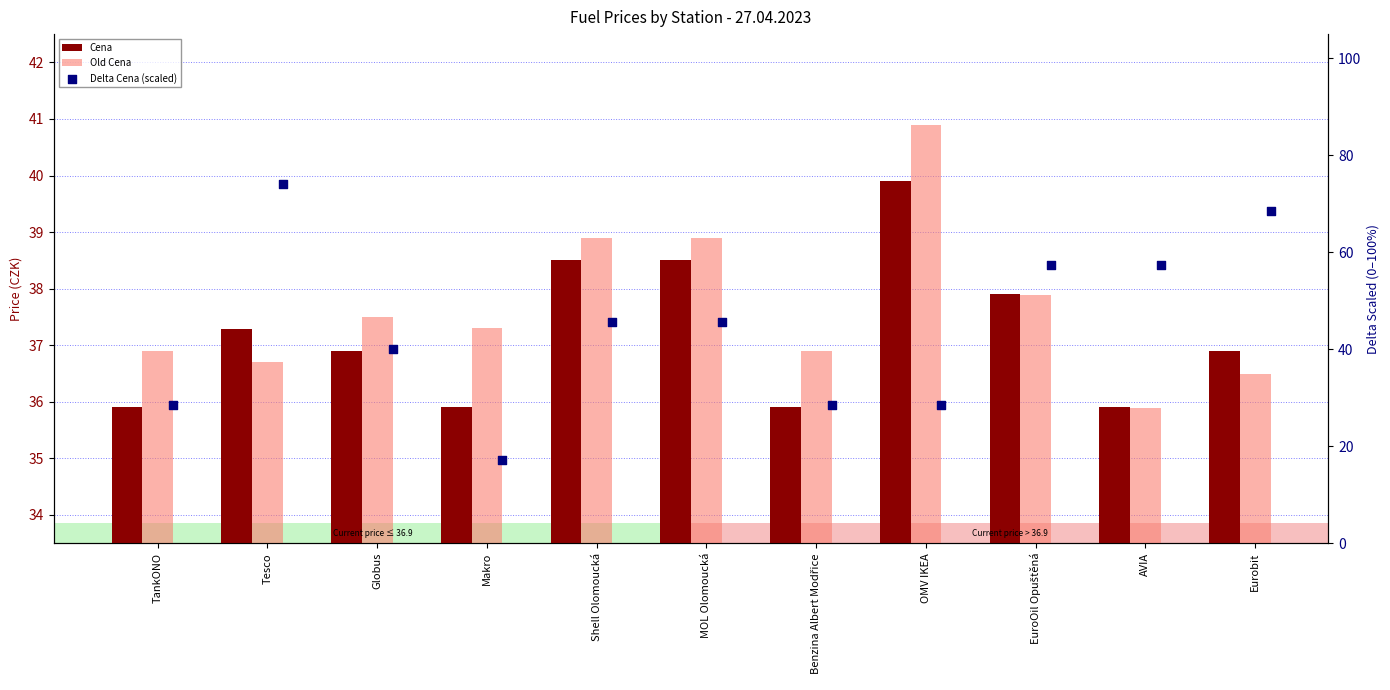

At which category is the sum across all series the highest?

Tesco